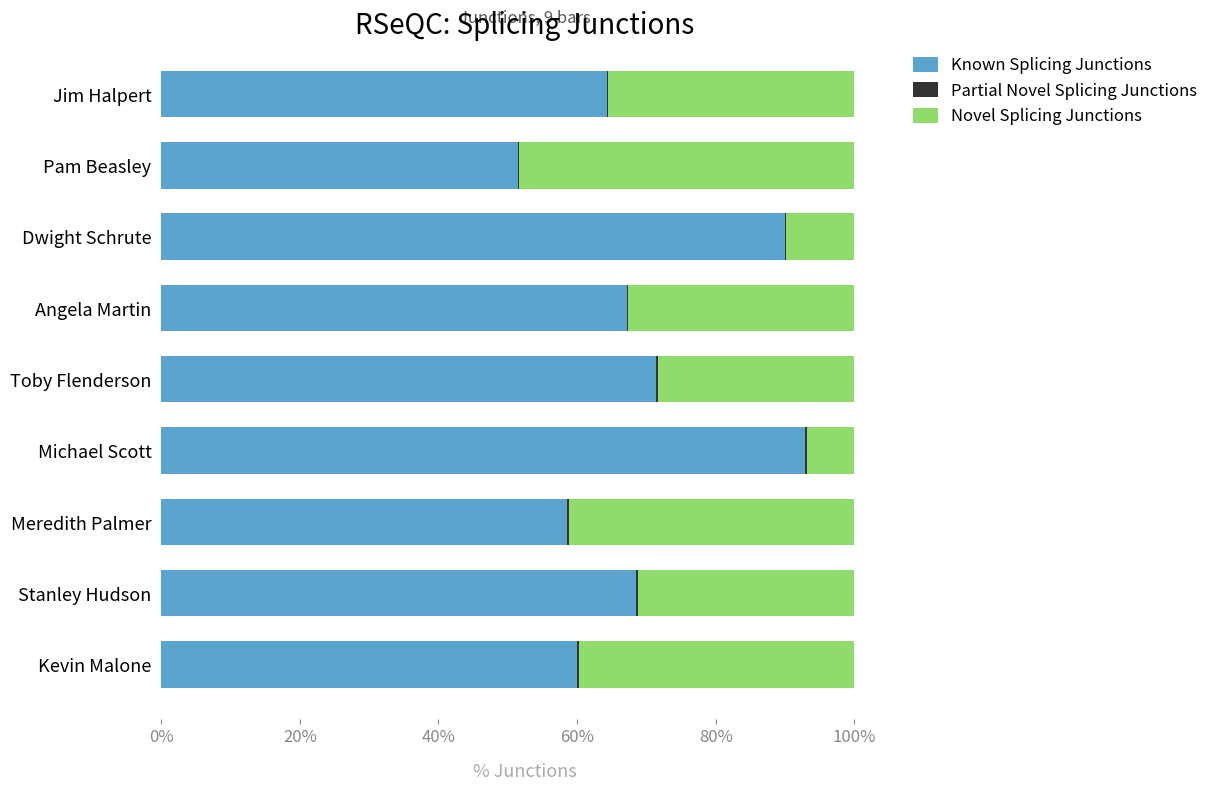

The value of Known Splicing Junctions at Michael Scott is 92.9. True or false?

True